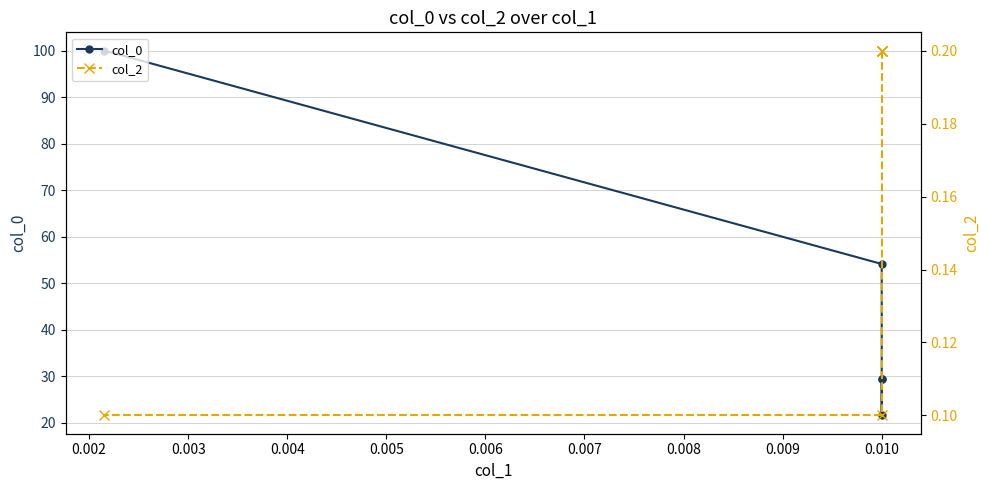

Which series has the largest total across all categories?

col_0